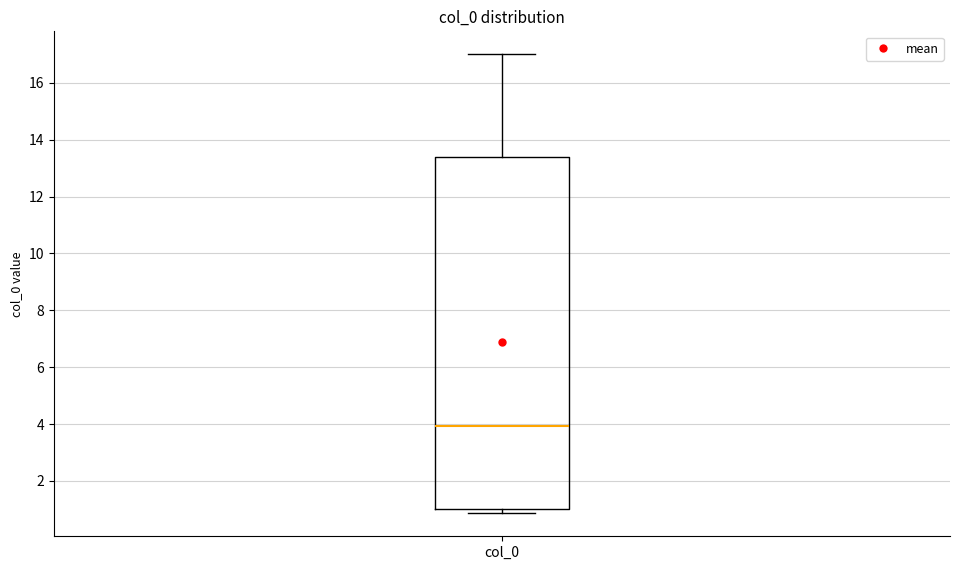

Where does the median line of the box for col_0 sit on the y-axis? The values are not printed on the chart, so give them approximately, as read against the axis.

4.0